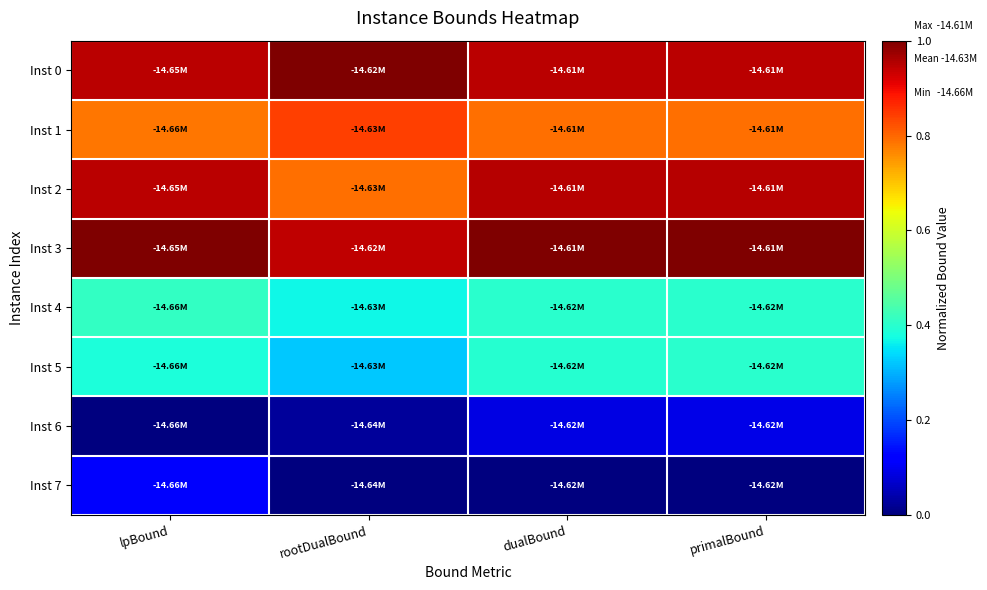

Count the number of data series in this chart.

8